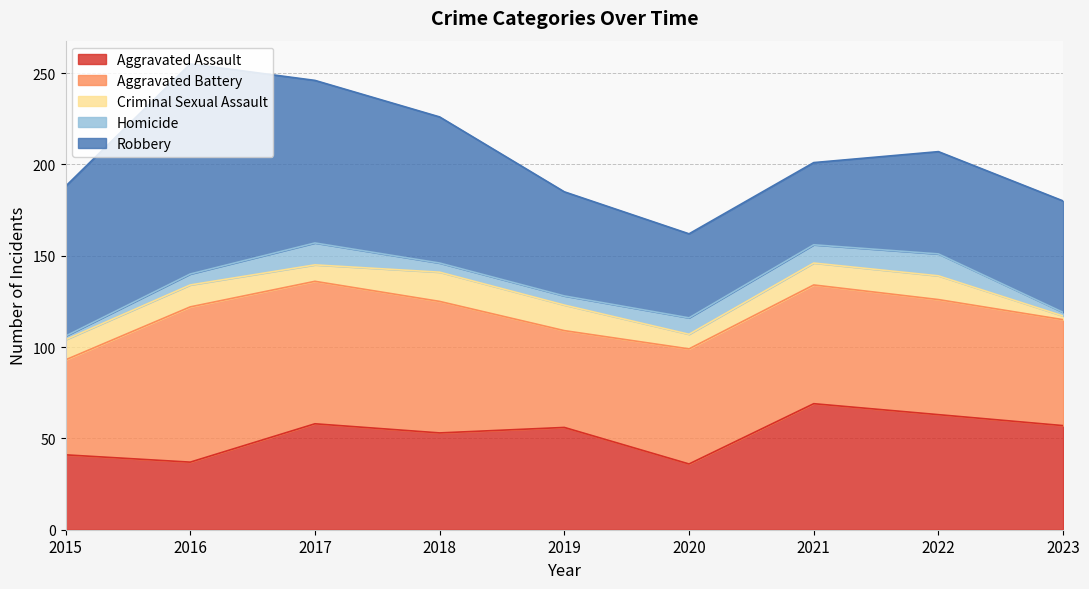

Is it true that Aggravated Assault equals 94 at 2017?

False